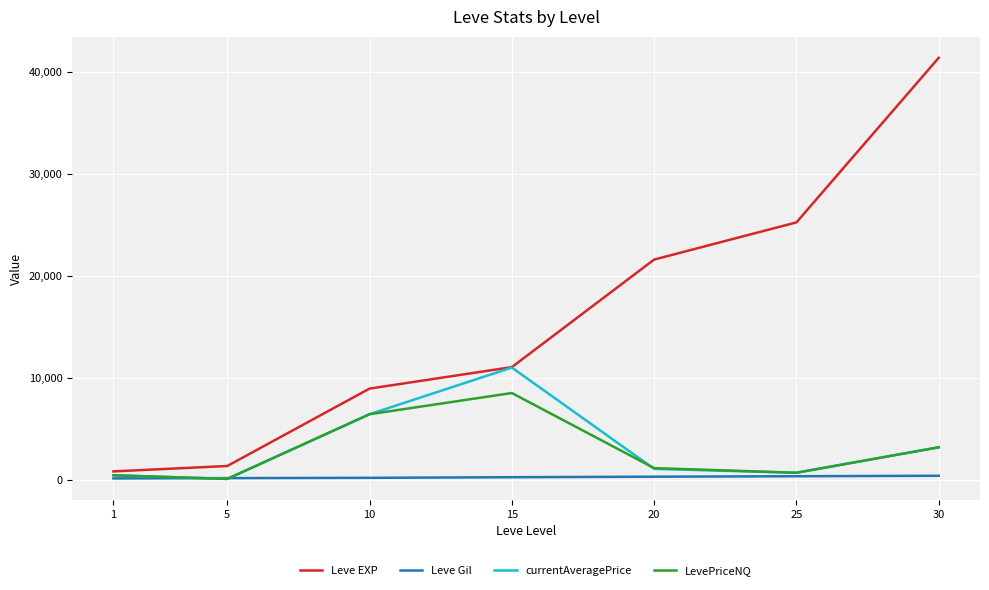

What is the maximum value for currentAveragePrice?

10995.8